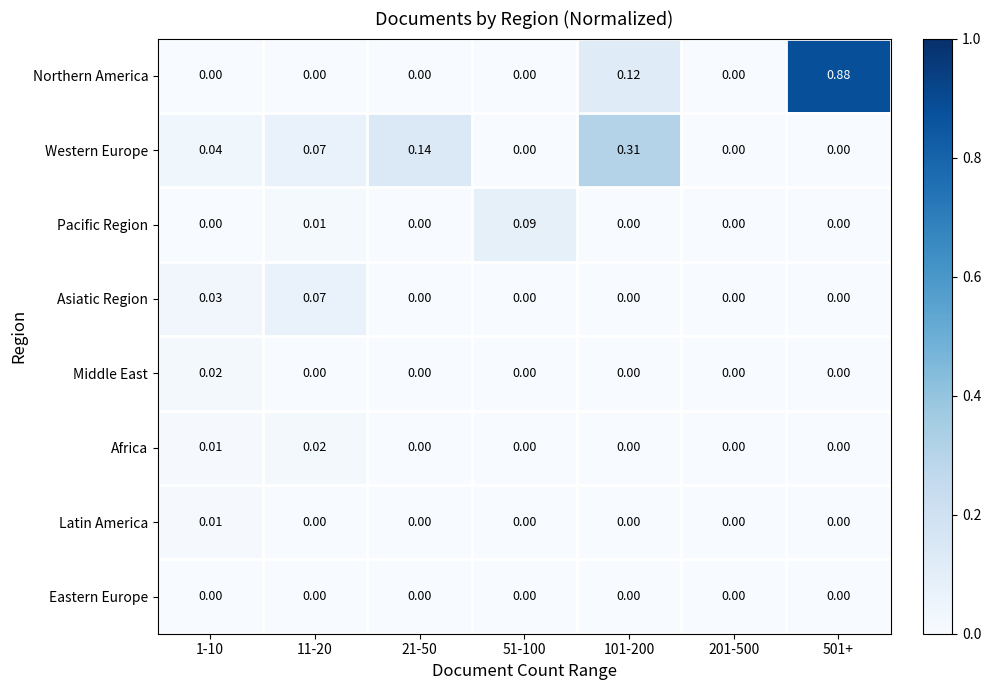

Between 11-20 and 501+, which series saw the biggest shift?

Northern America